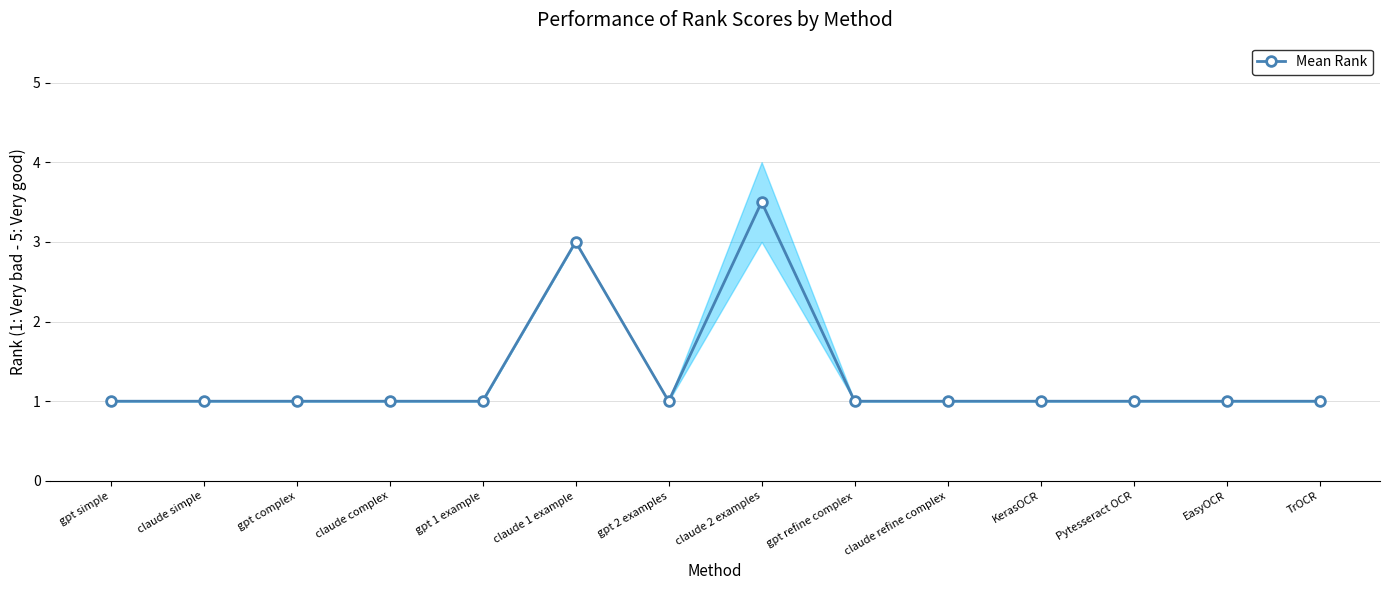

True or false: the data shows 1.4 at gpt complex.

False